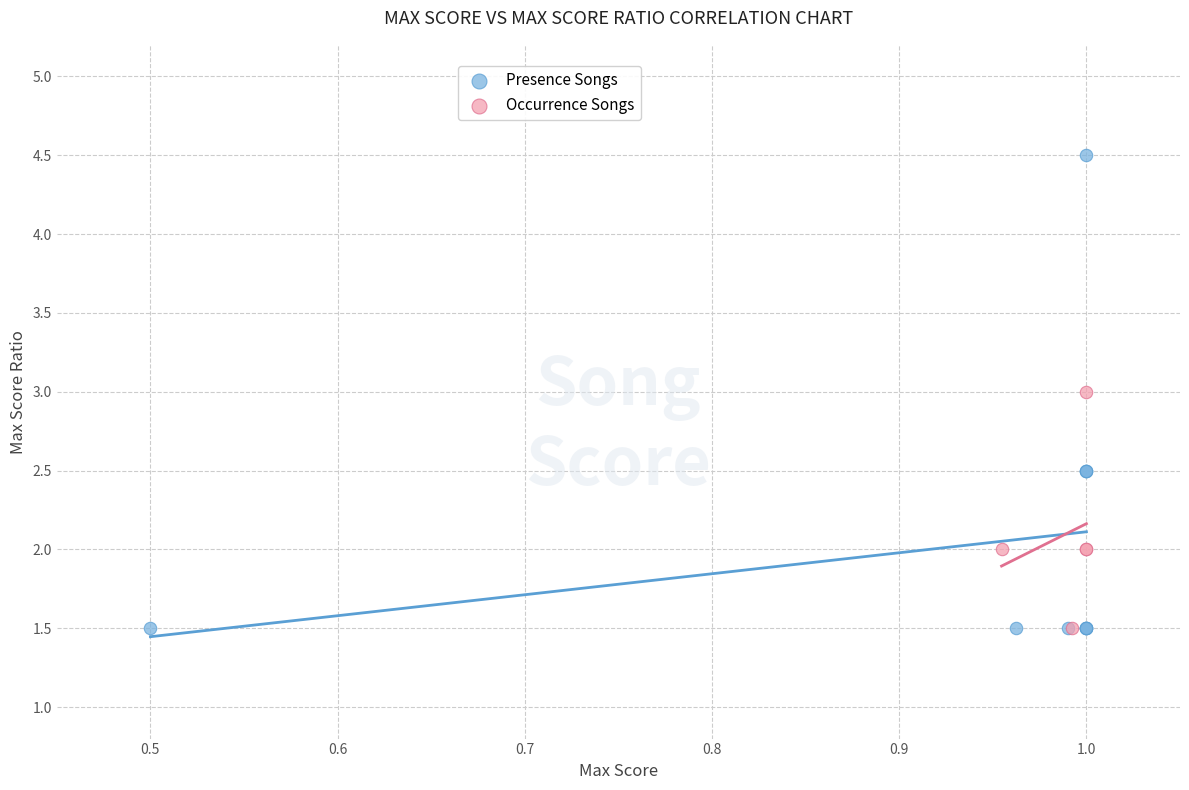

Which series has the widest spread of Y values?

Presence Songs